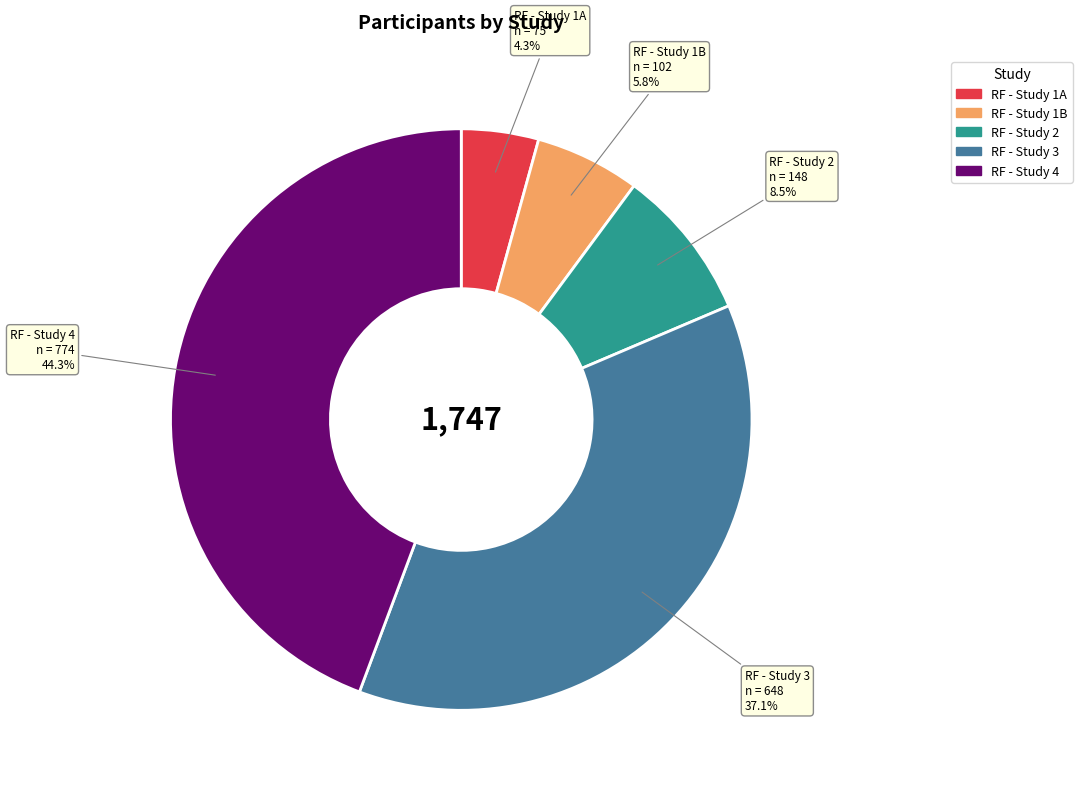

Rank the categories by value from lowest to highest.

RF - Study 1A, RF - Study 1B, RF - Study 2, RF - Study 3, RF - Study 4